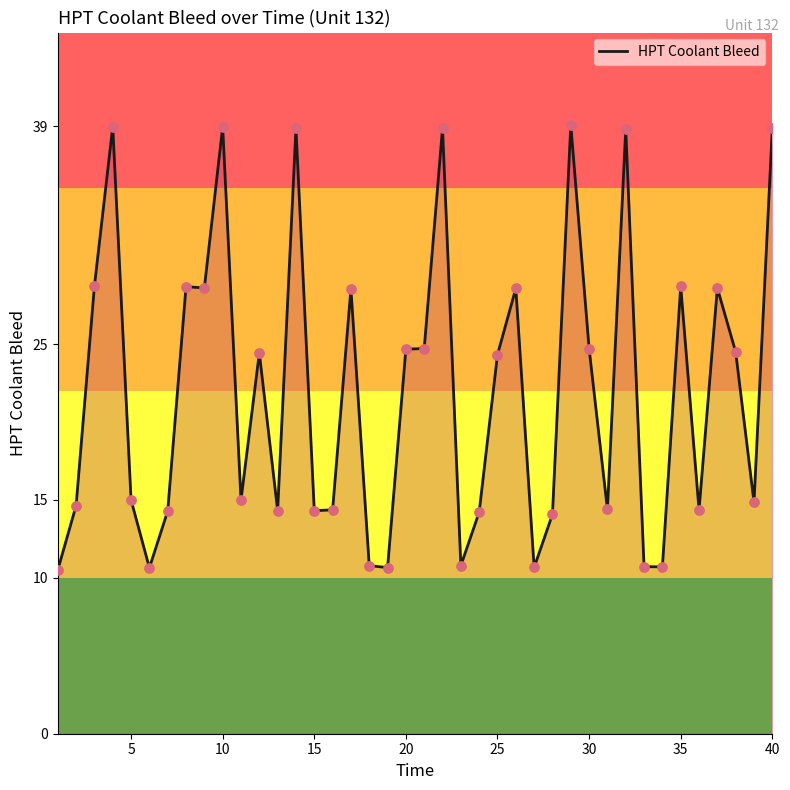

What is the minimum value shown in the chart?

10.5